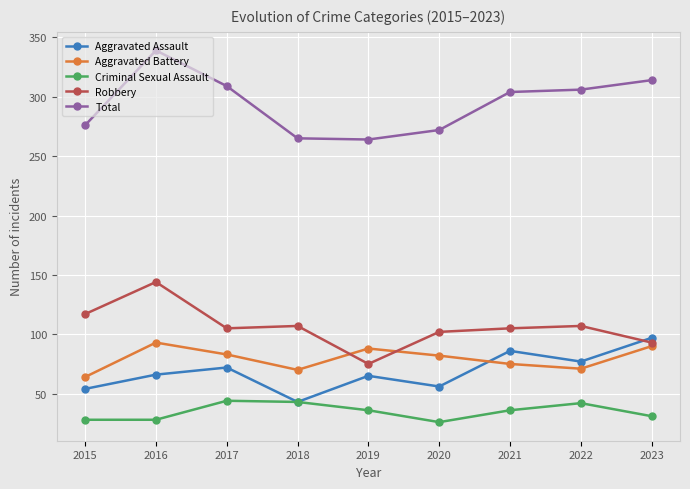

What is the sum of the Total values at 2016 and 2015?

615